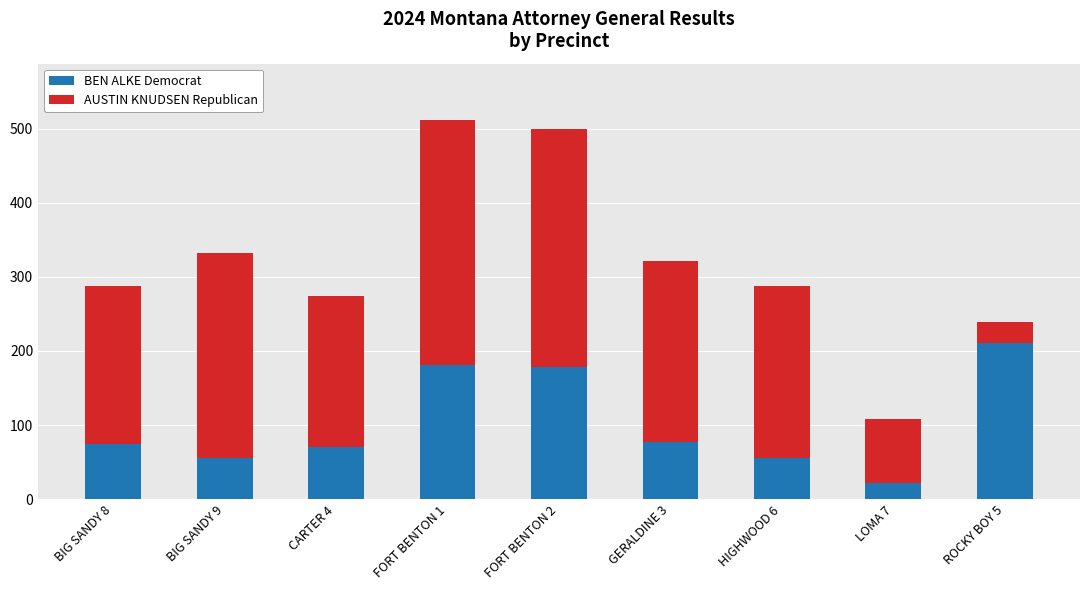

At which label does BEN ALKE Democrat reach its peak?

ROCKY BOY 5